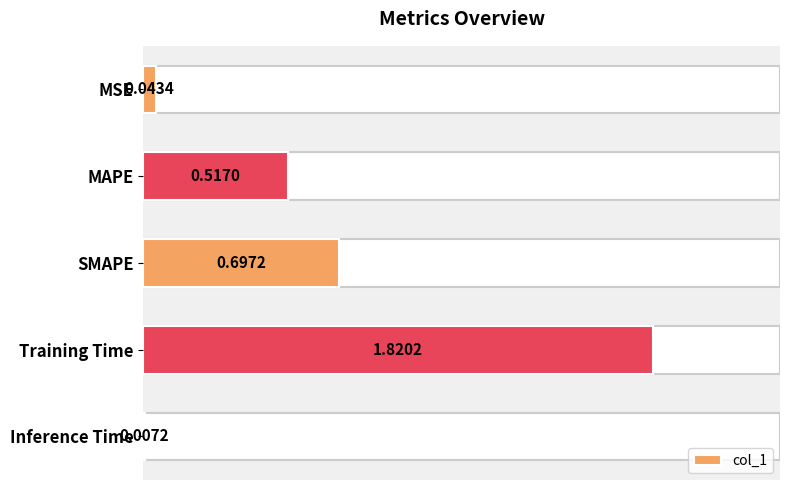

What is the label of the 2nd bar from the bottom?

Training Time